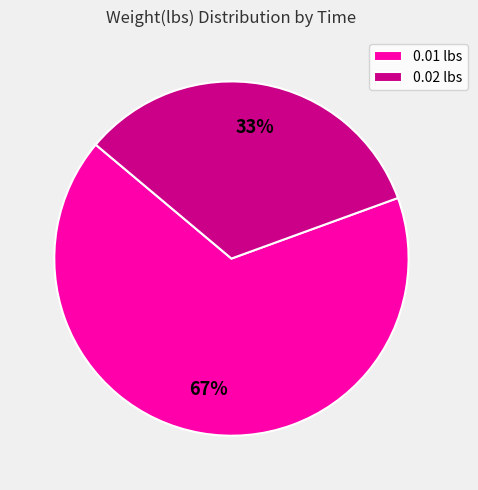

Do 0.01 lbs and 0.02 lbs together represent more than half of the pie?

Yes